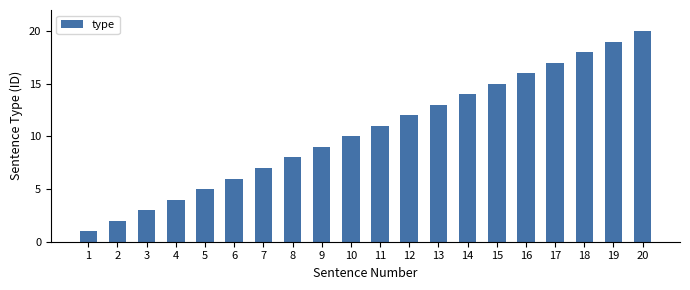

What is the change in value from 10 to 20?

+10